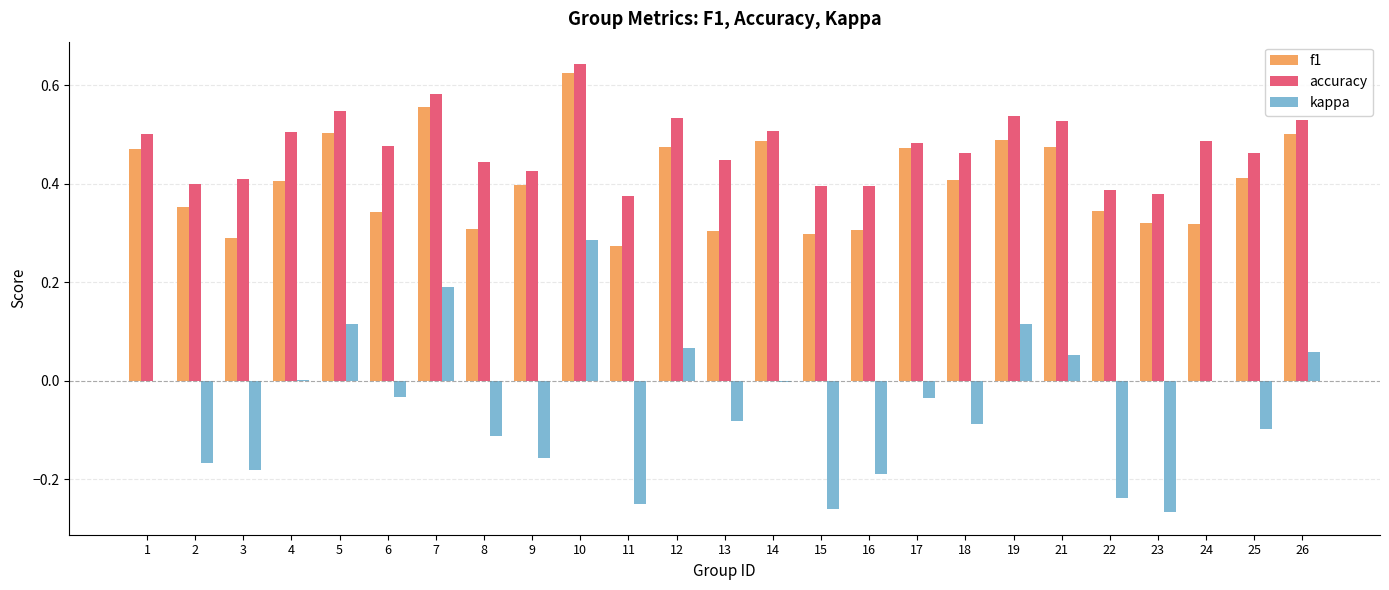

Is it true that accuracy equals 0.5 at 14?

True